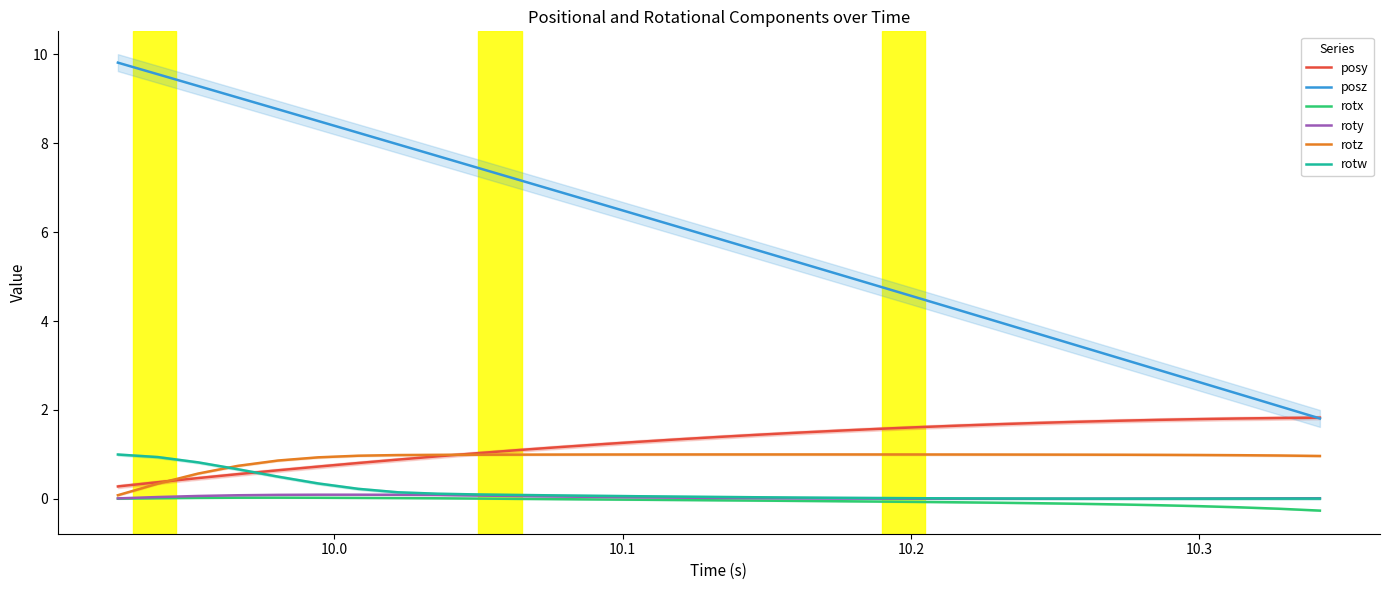

True or false: rotw and posz intersect in this chart.

False